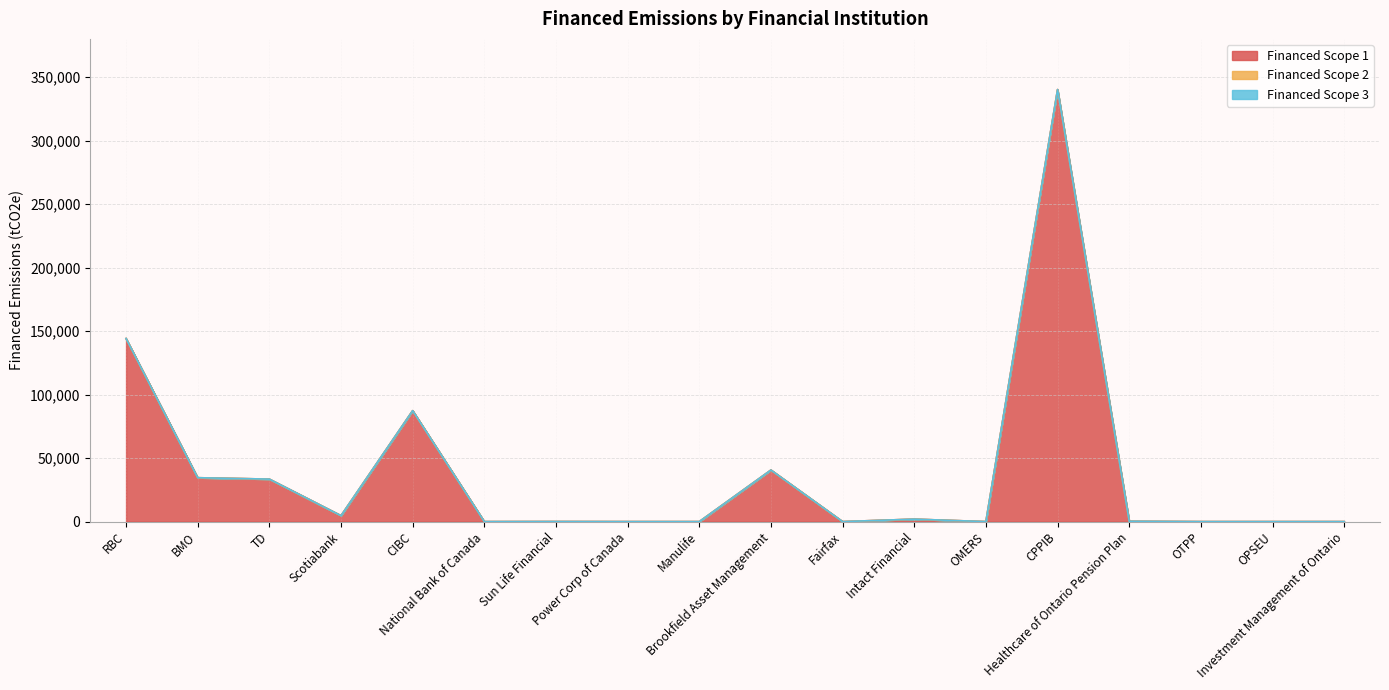

Rank the series at Sun Life Financial from lowest to highest value.

Financed Scope 2, Financed Scope 3, Financed Scope 1